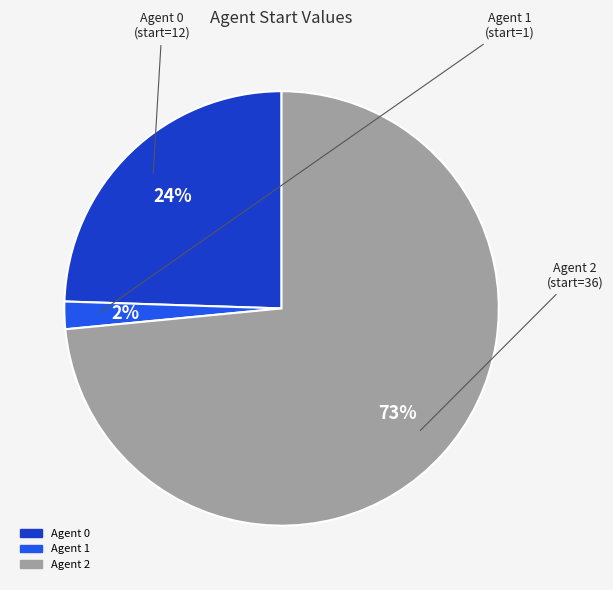

Does any single category account for the majority?

Yes